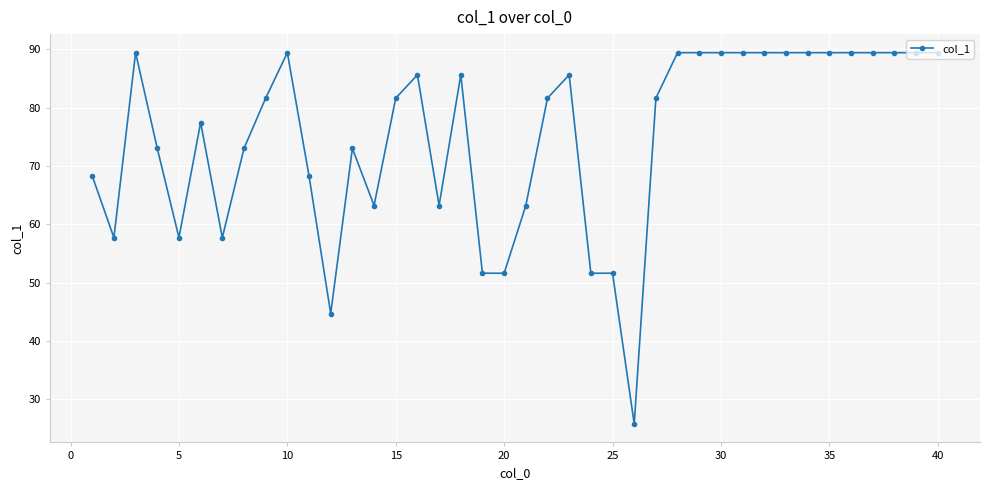

What is the greatest value displayed?

89.4